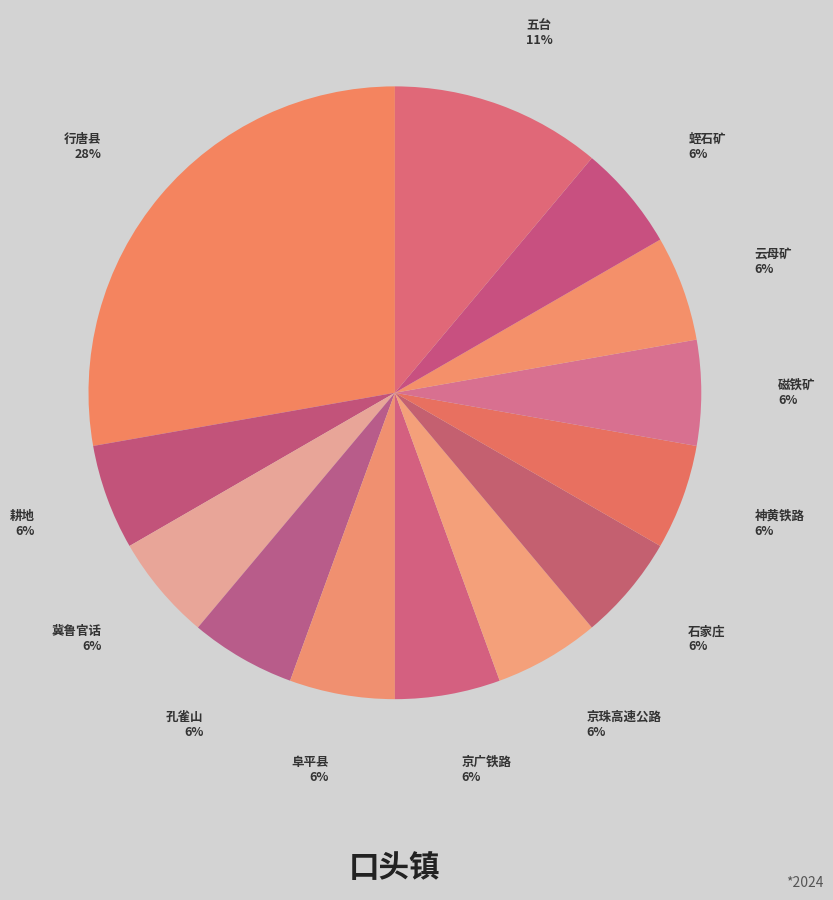

Combined, do 孔雀山 and 石家庄 account for over 50%?

No